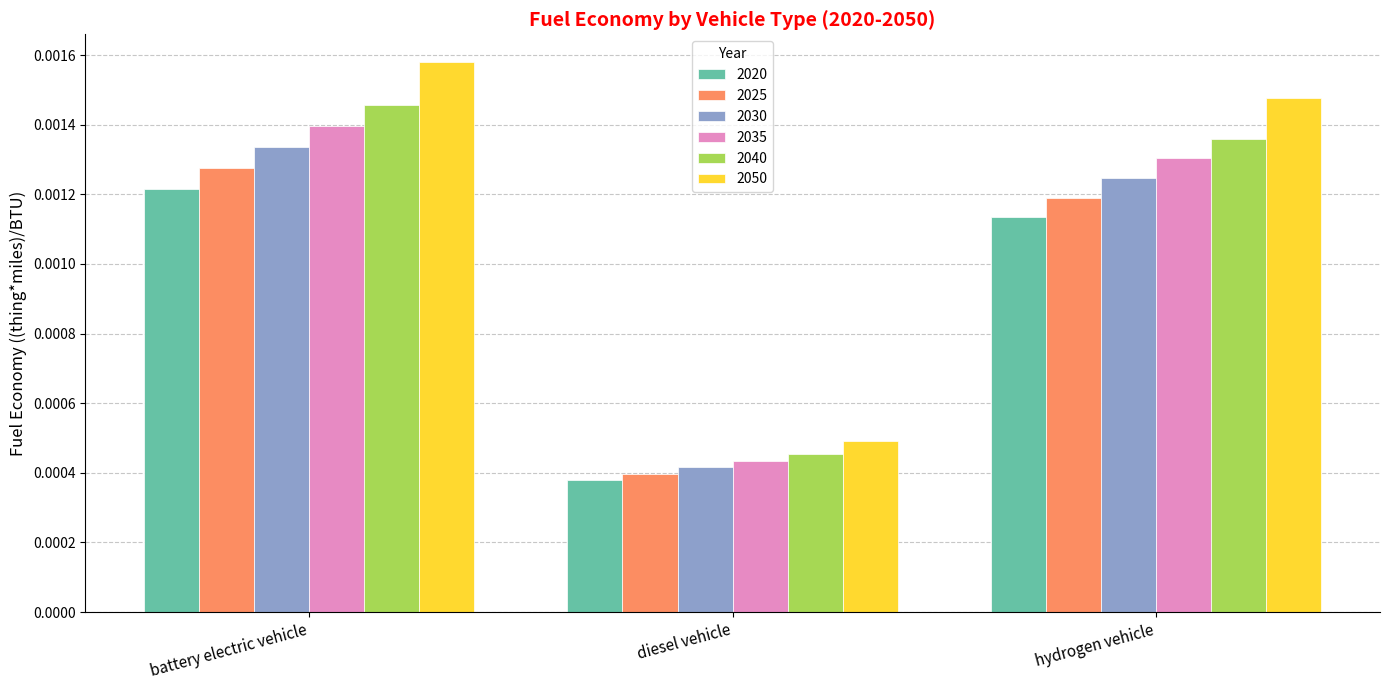

List the series in order of their overall mean, highest first.

2050, 2040, 2035, 2030, 2025, 2020